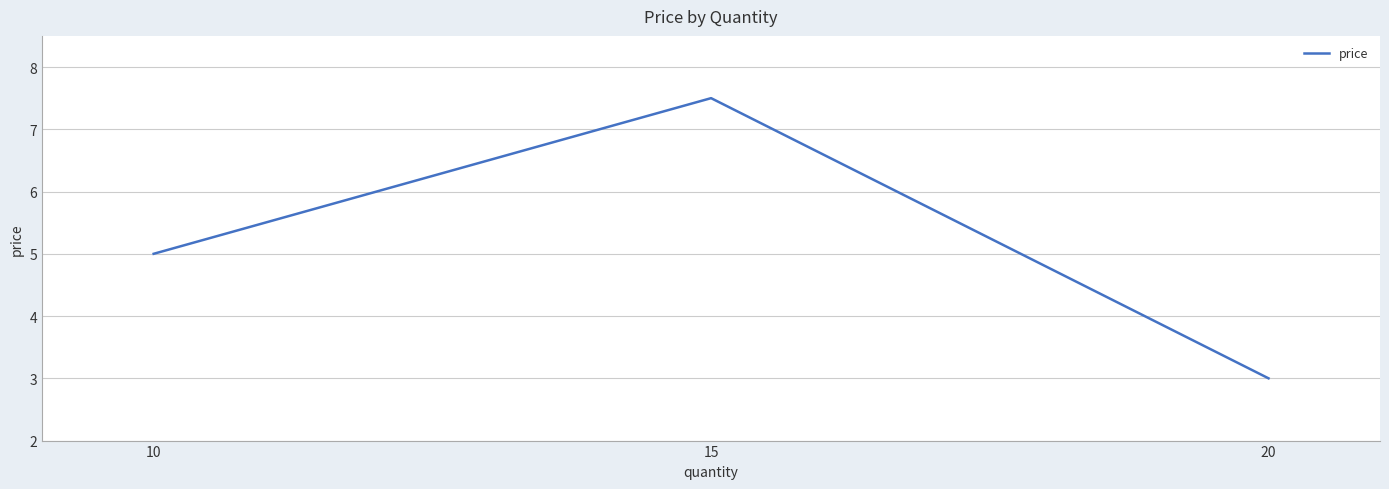

Does the chart have visible grid lines?

Yes